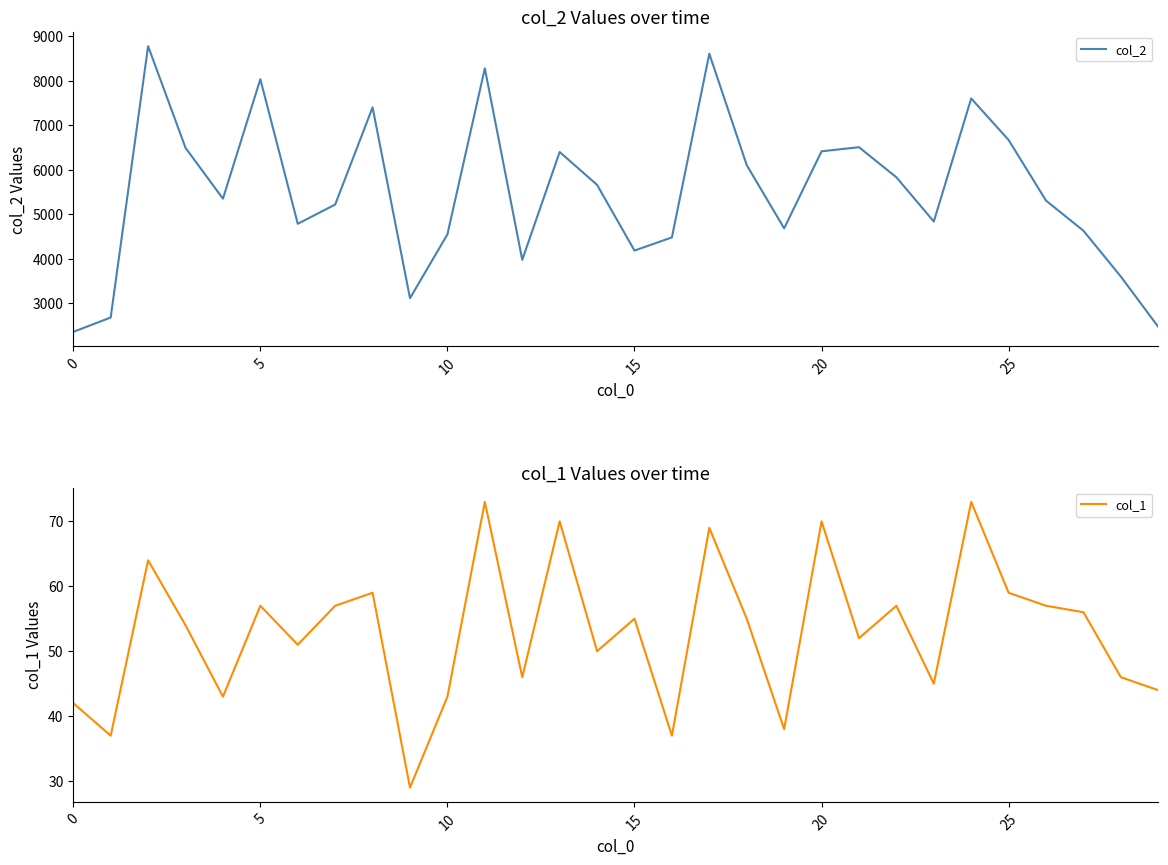

The value of col_2 at 0 is 2352. True or false?

True